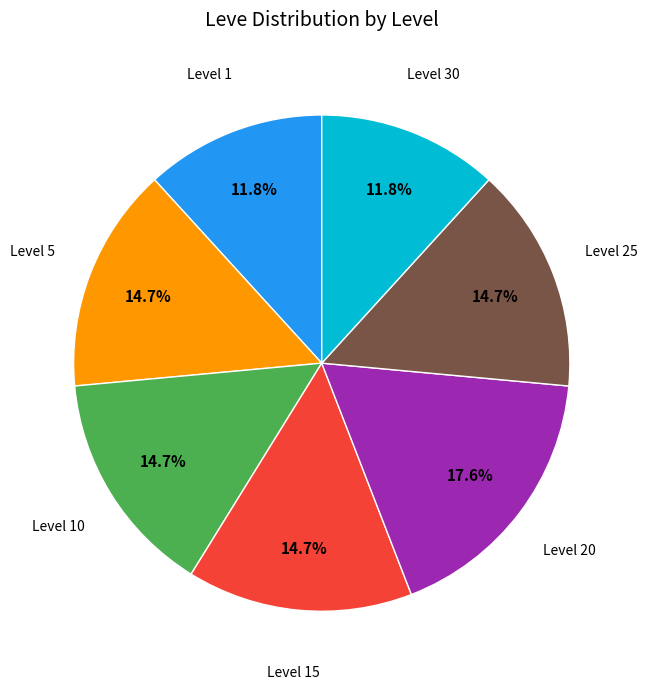

Is there any slice that represents more than half of the pie?

No